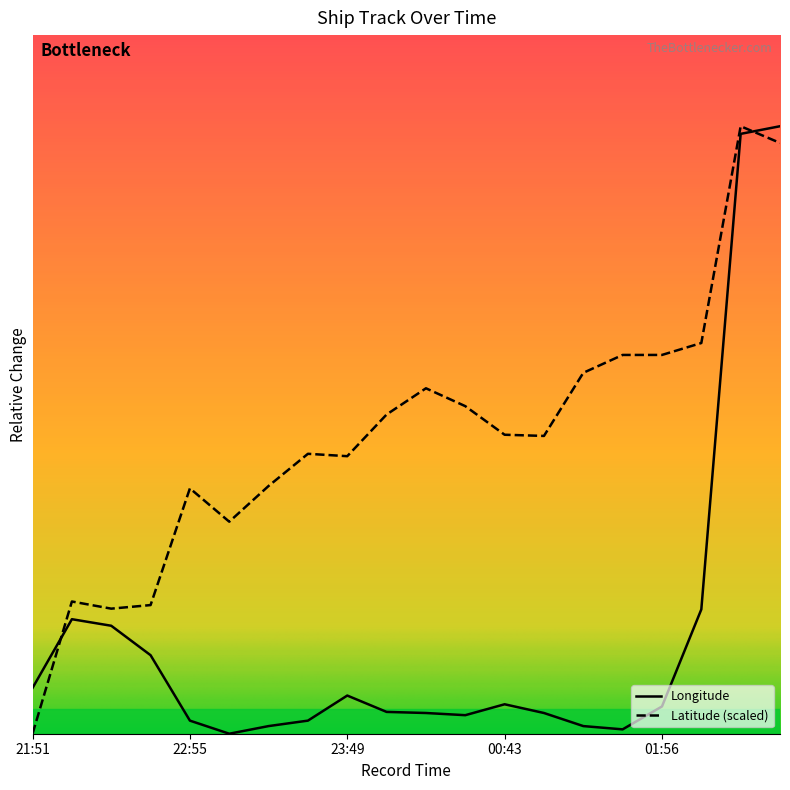

Which has a higher value, 22:36 or 01:56?

22:36